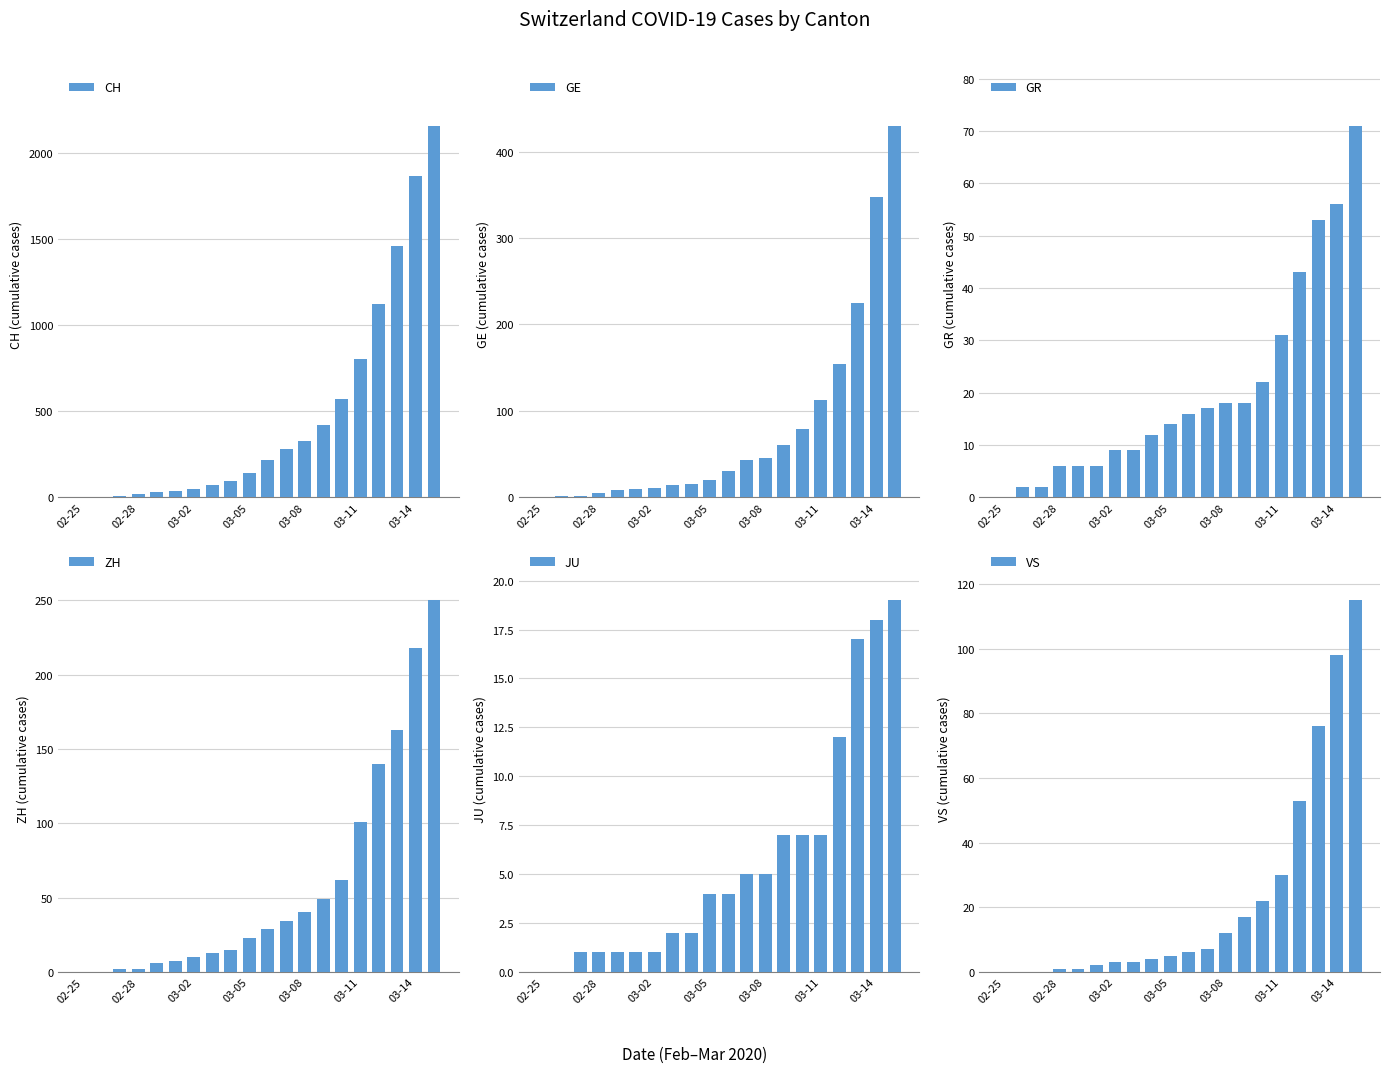

How many distinct data groups are displayed?

6